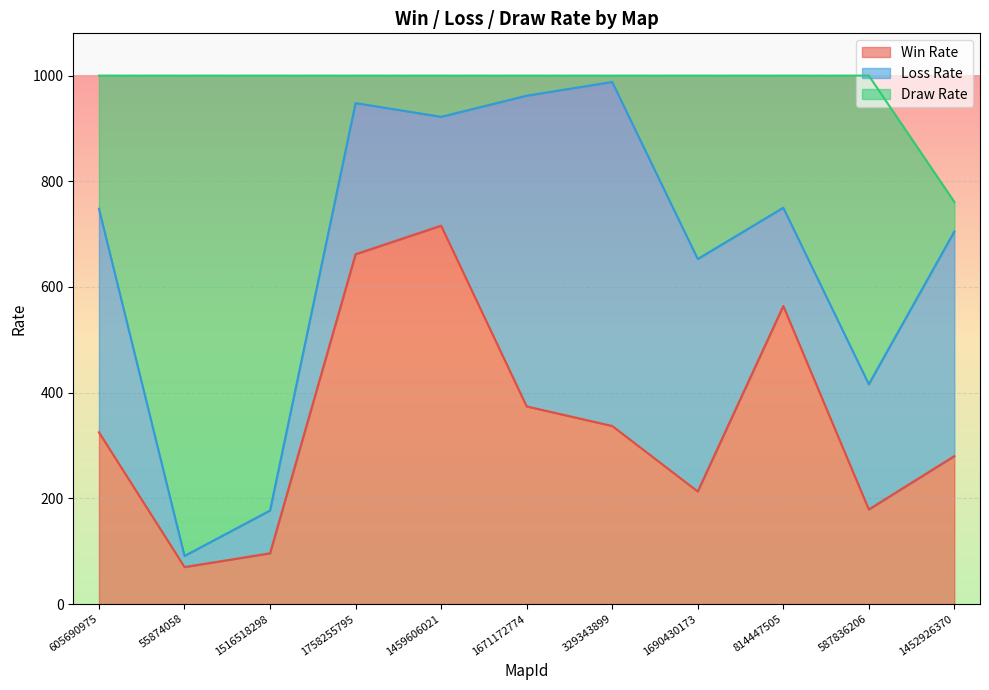

The Win Rate series shows 939 at 814447505. True or false?

False